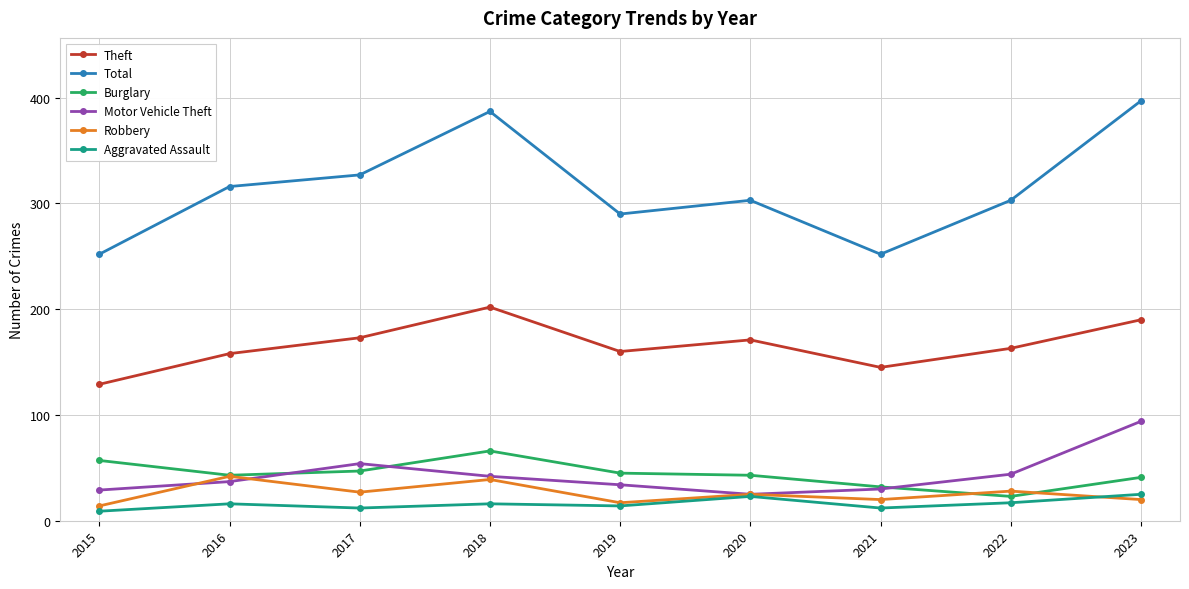

Which series has the widest spread of values?

Total